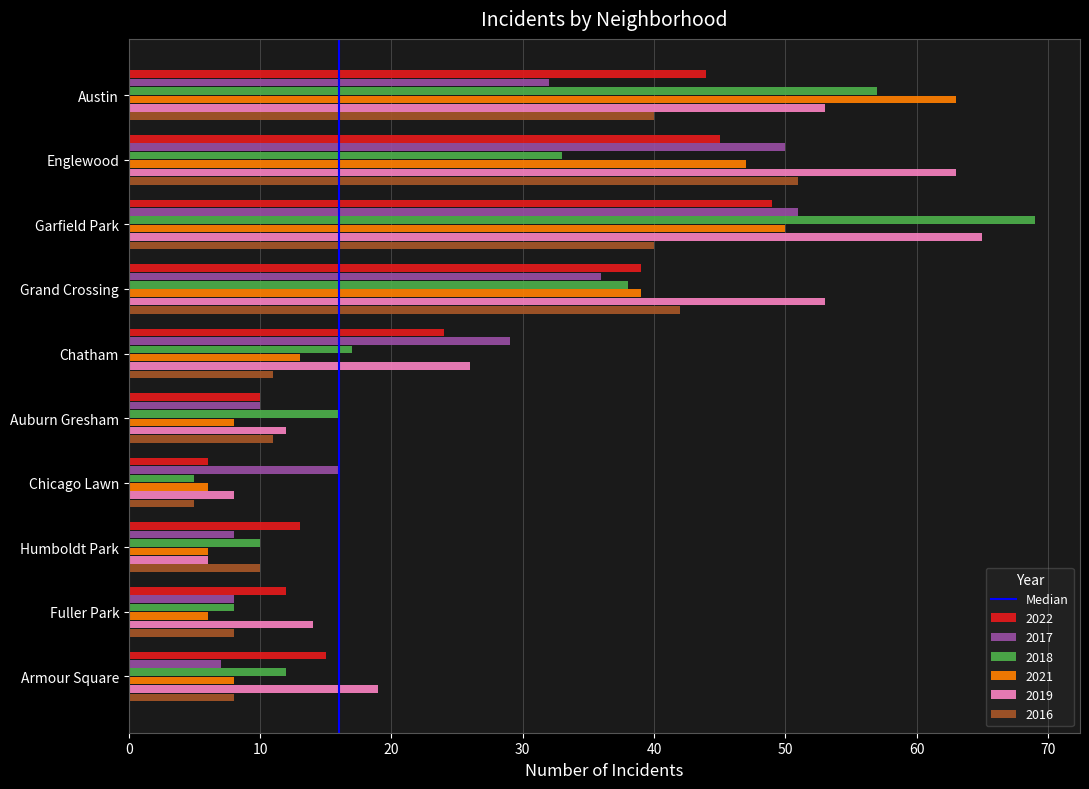

True or false: 2017 has a value of 47 at Grand Crossing.

False